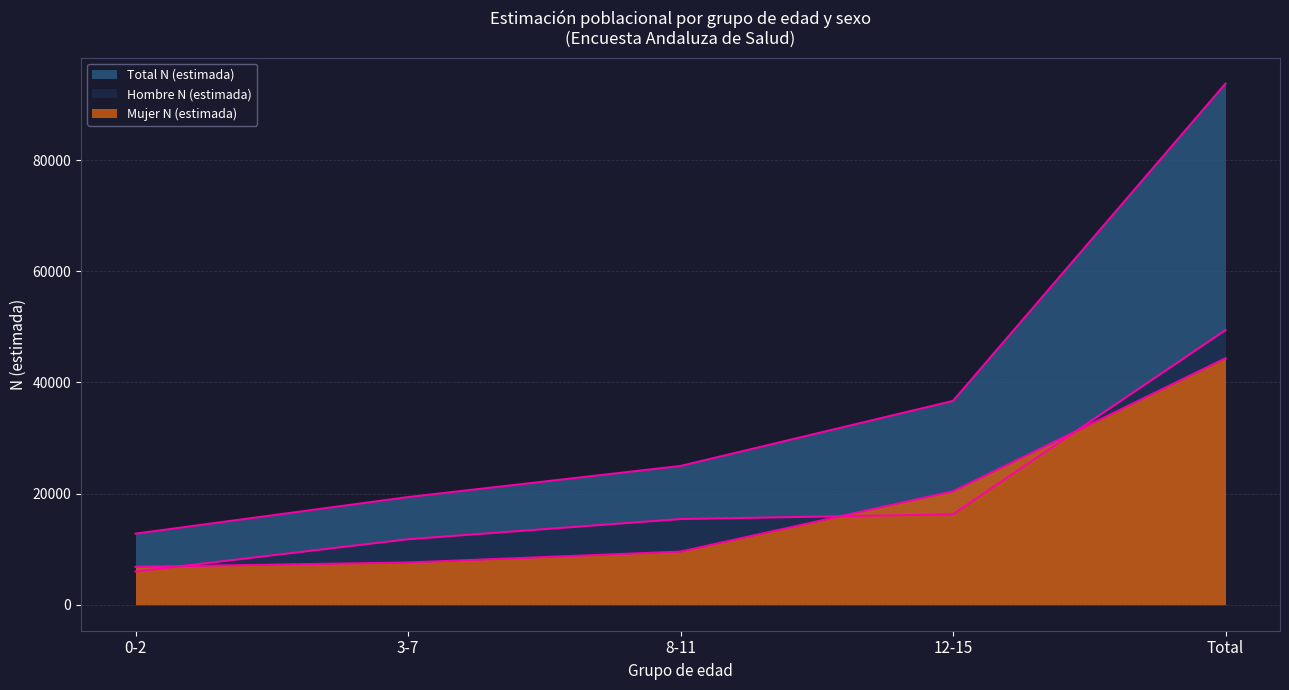

The Total N (estimada) series shows 39589 at Total. True or false?

False